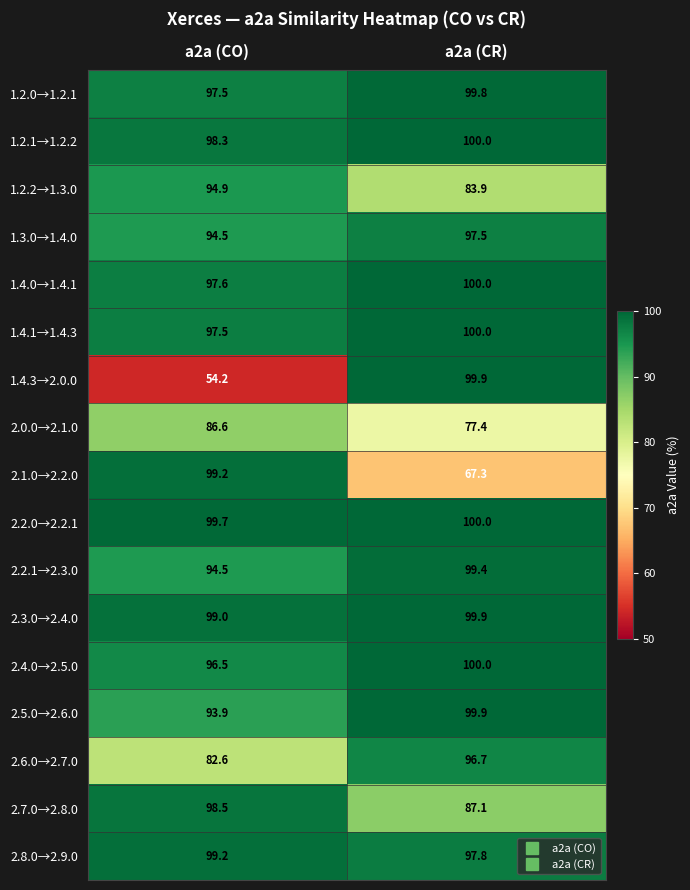

What is the sum of the 1.4.1→1.4.3 values at a2a (CR) and a2a (CO)?

197.5